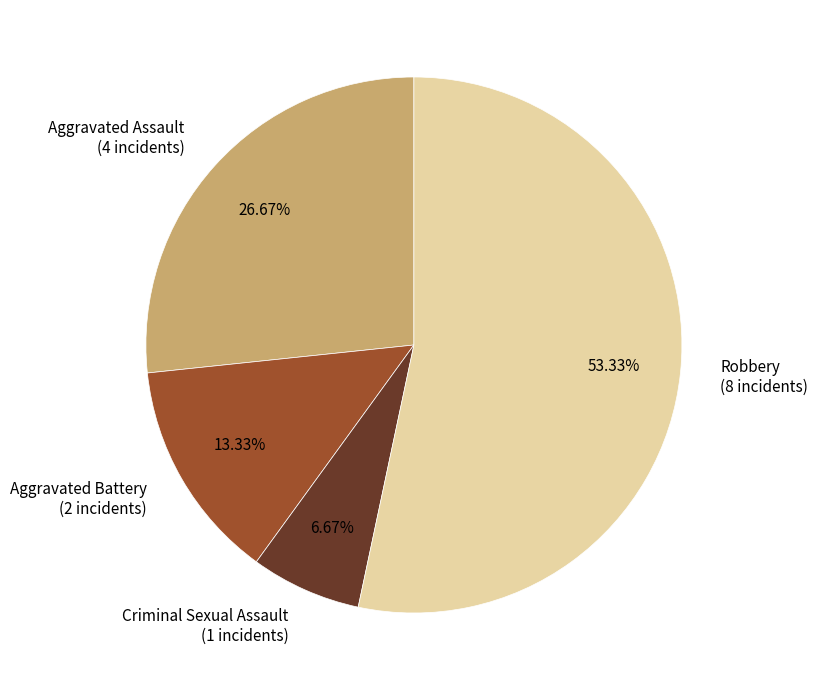

Which slice is the smallest?

Criminal Sexual Assault